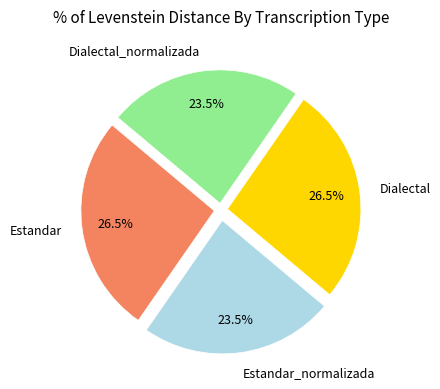

Count the number of slices in the pie.

4